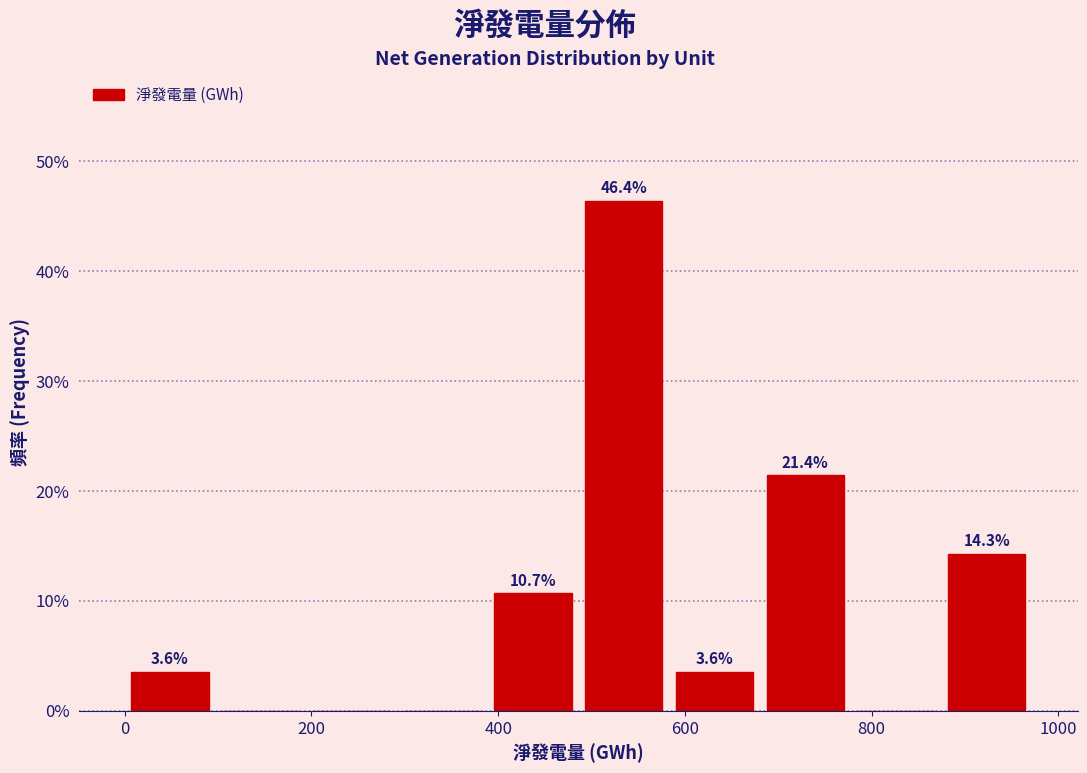

Over which range of the x-axis is the bar tallest?

480 to 580